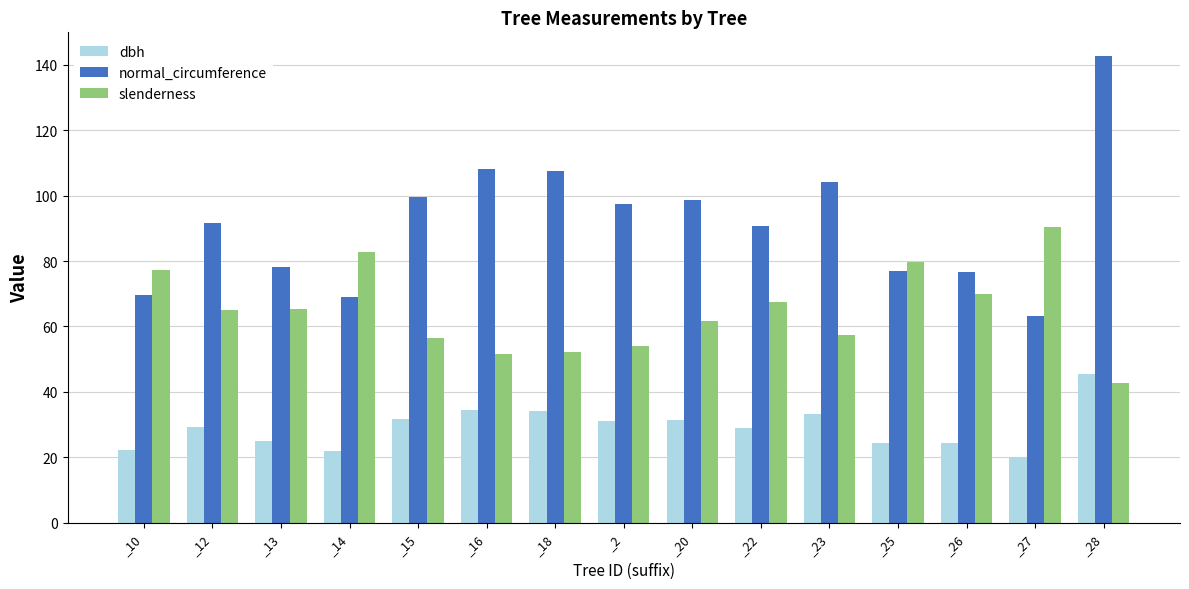

Which series has the largest range (max minus min)?

normal_circumference